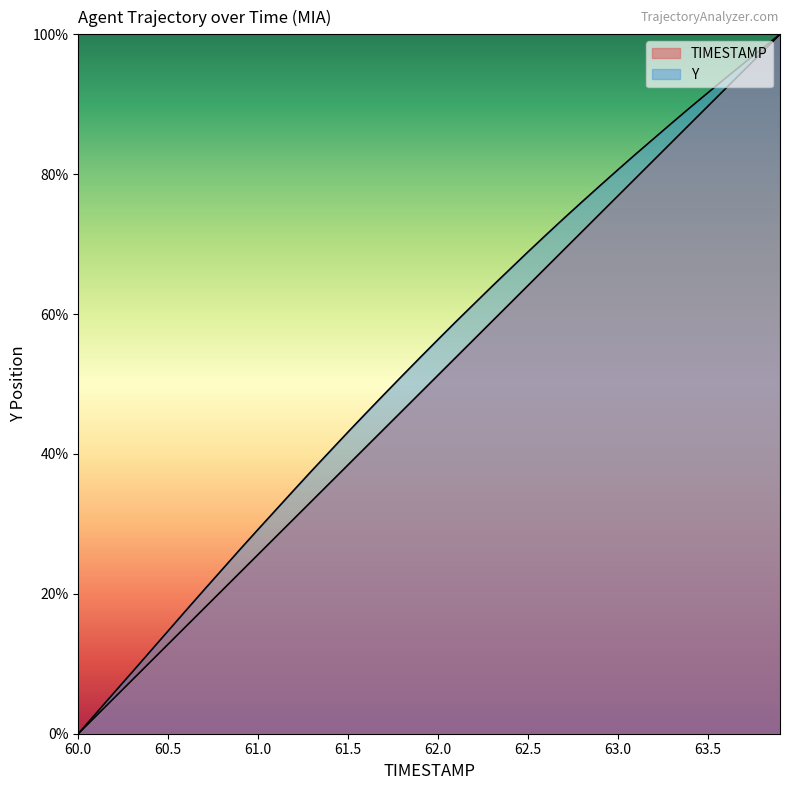

Rank the series at 63.0 from highest to lowest value.

Y, TIMESTAMP